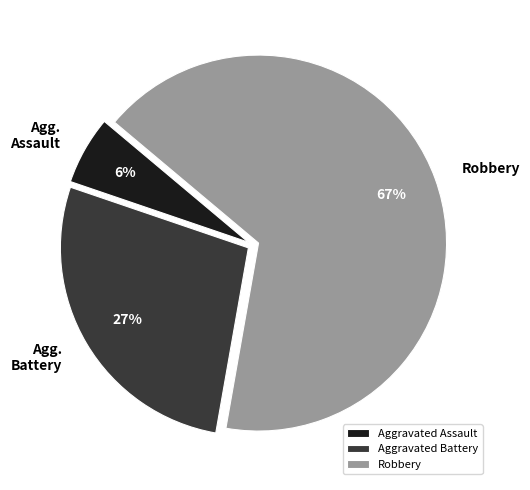

The Robbery slice represents 72% of the pie. True or false?

False